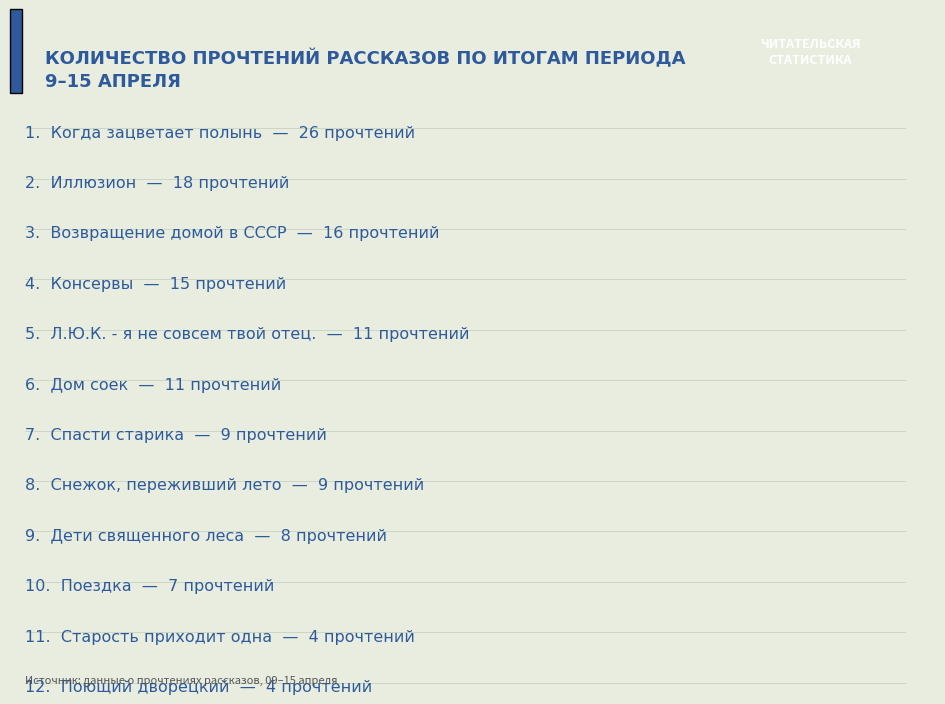

How many series are shown in this chart?

1